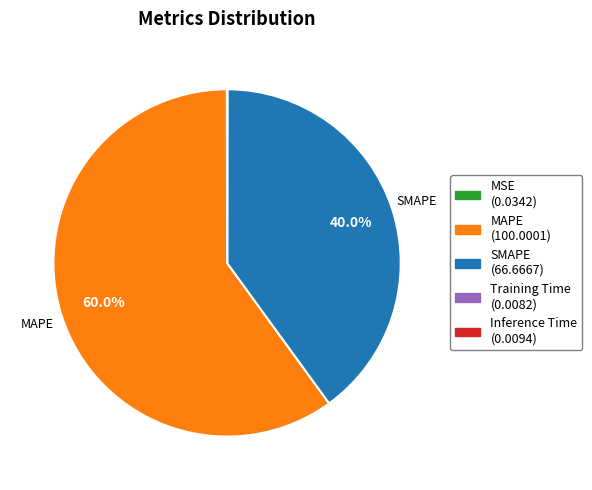

Is there a majority slice in this chart?

Yes